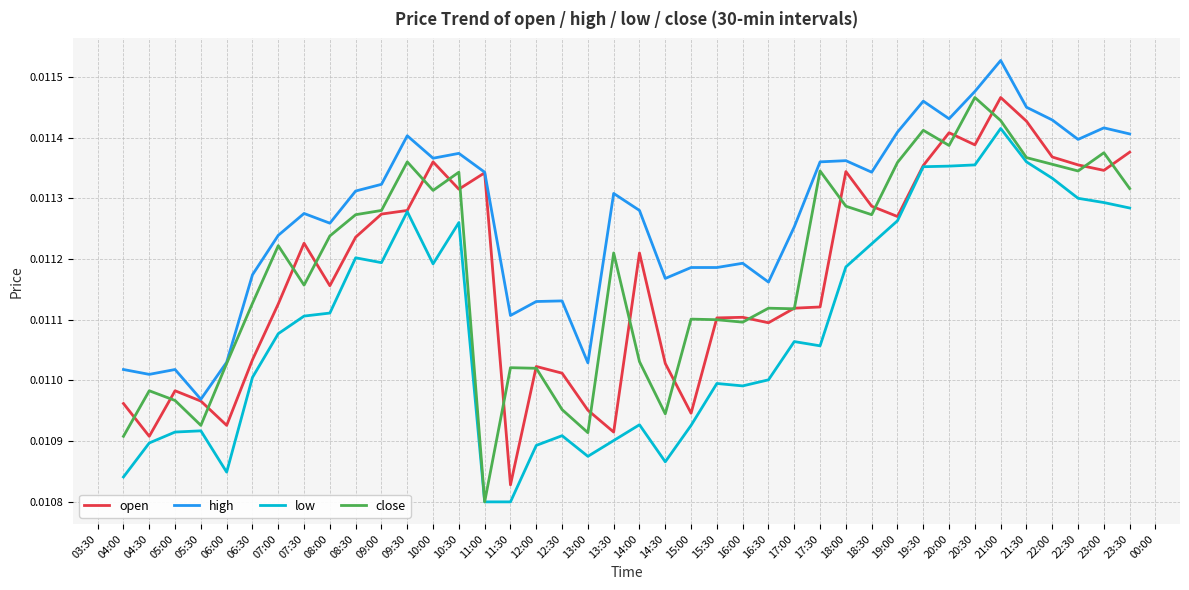

Is this an area chart (filled region under the line)?

No